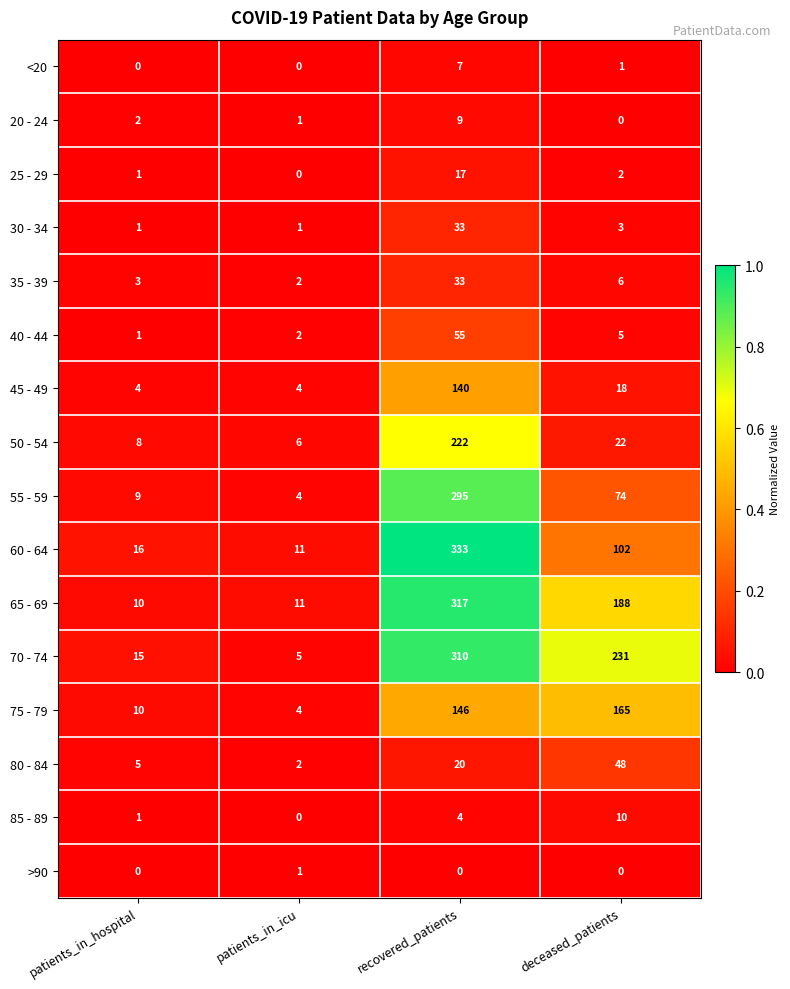

What is the difference between the highest and lowest values at recovered_patients?

333